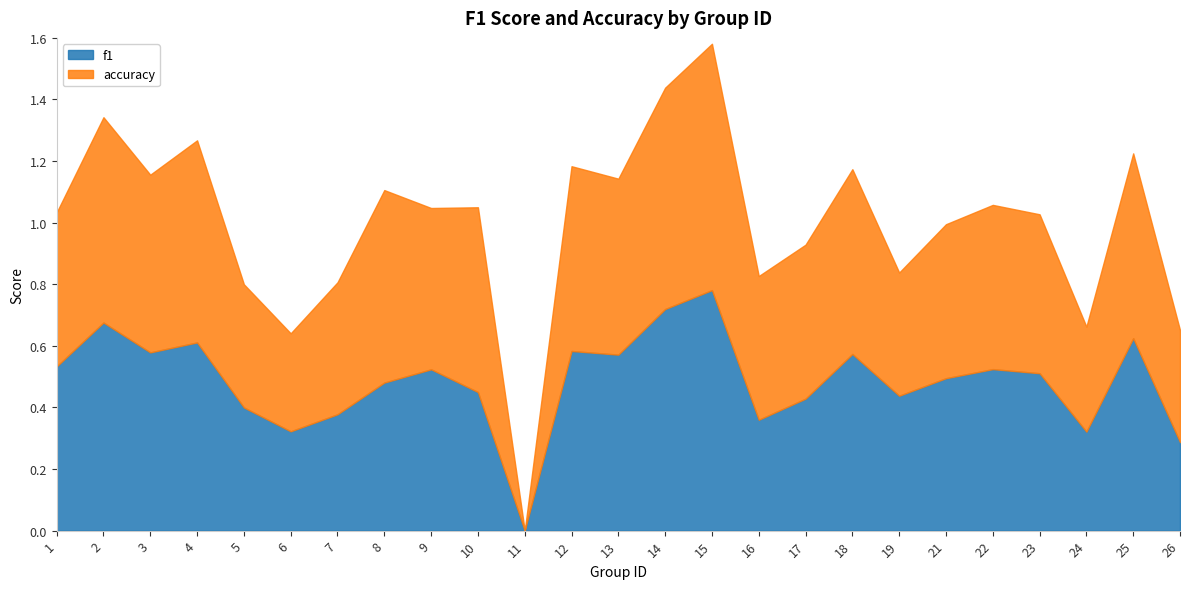

At which category does the chart reach its minimum across all series?

11